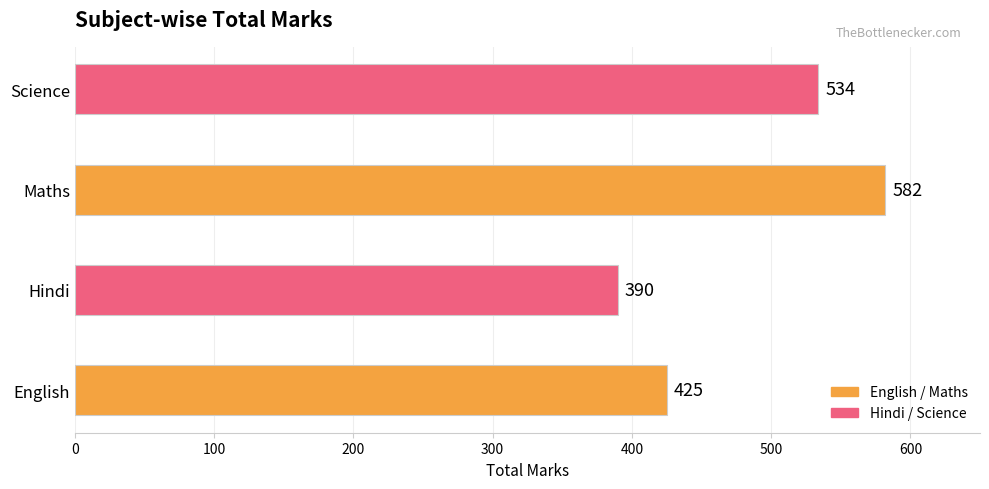

The chart shows a value of 390 at Hindi. True or false?

True